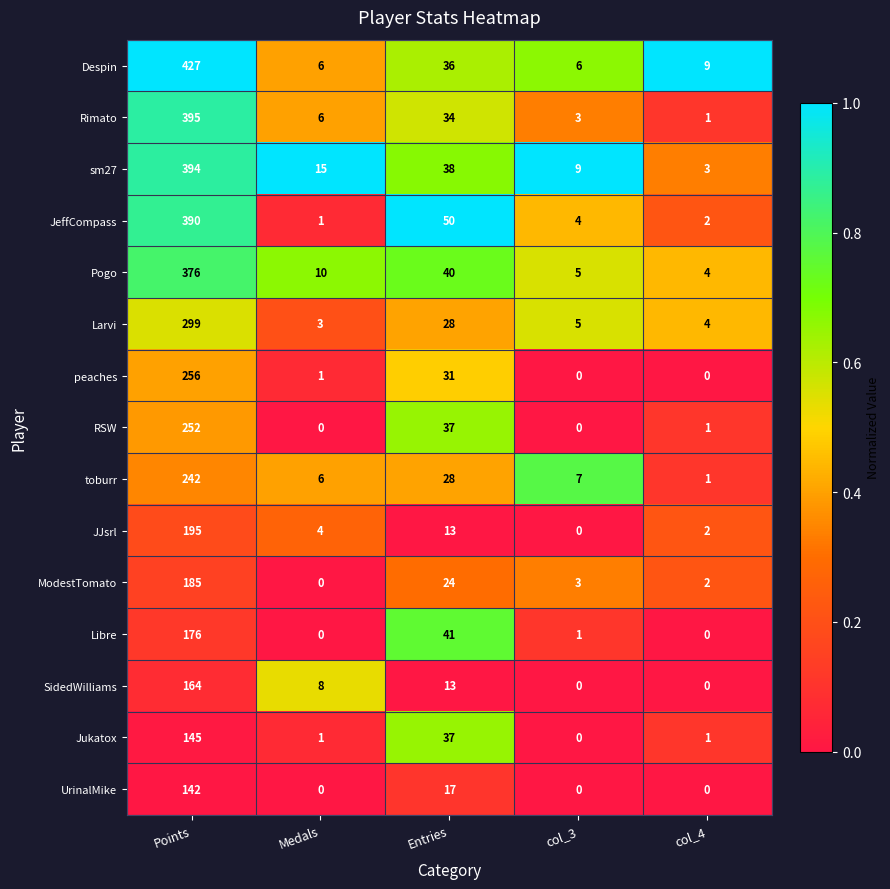

Which series has the widest spread of values?

Despin